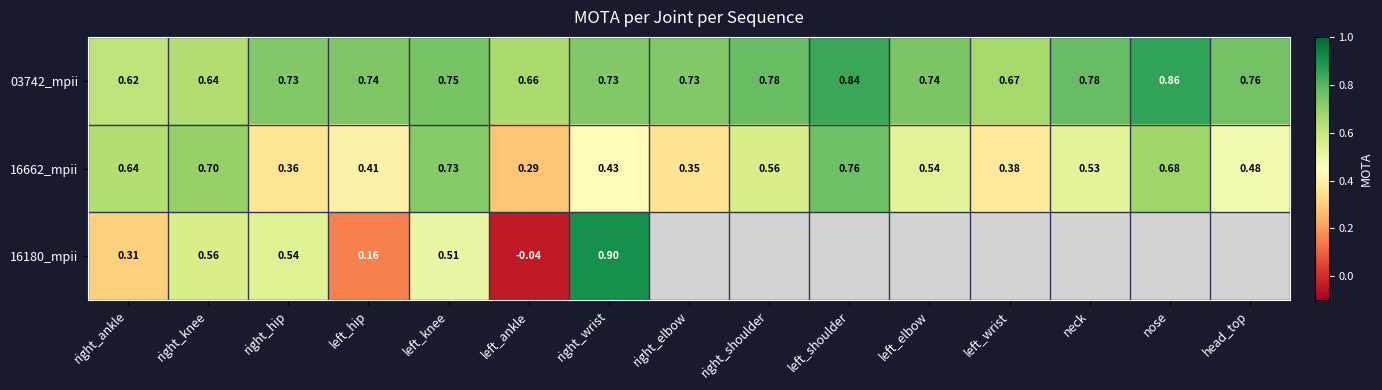

Between right_wrist and left_knee, which is larger?

left_knee